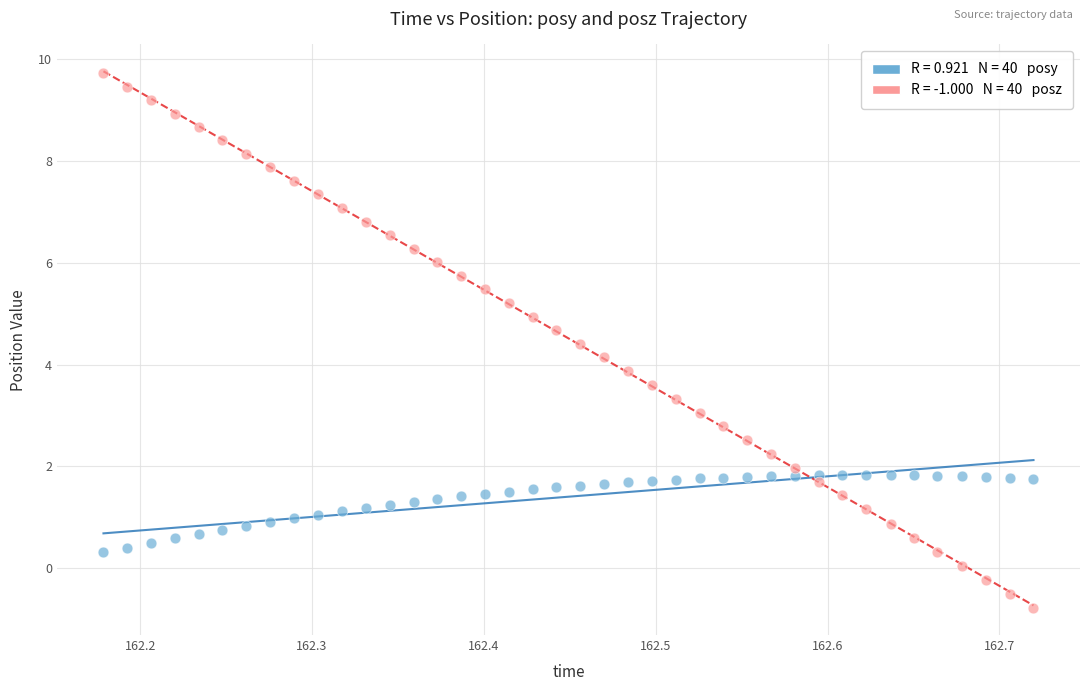

Across all data points, what is the range of Y values (max minus min)?

10.5